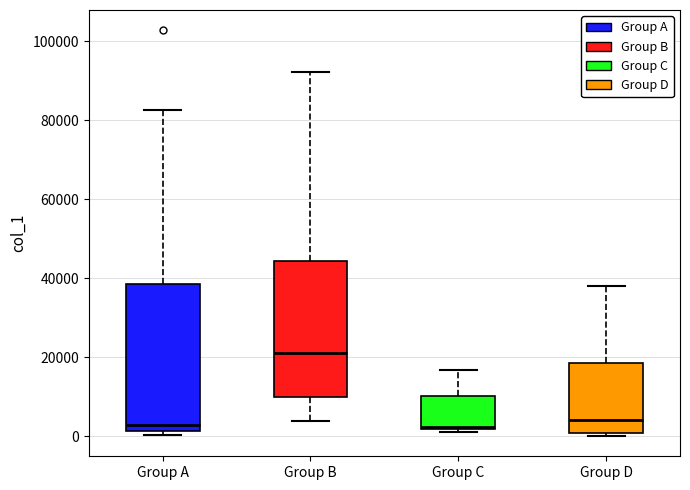

Reading left to right, transcribe this box plot: for each box, give where its median line is, the range the box spans, and where its two whiskers end, as read against the y-axis. The values are not printed on the chart, so give them approximately, as read against the axis.

Group A: median 2000 (just above the box's lower edge), box 2000 to 38000, whiskers 0 to 82000
Group B: median 22000, box 10000 to 44000, whiskers 4000 to 92000
Group C: median 2000 (just above the box's lower edge), box 2000 to 10000, whiskers 2000 (just below the box's lower edge) to 16000
Group D: median 4000, box 0 to 18000, whiskers 0 (just below the box's lower edge) to 38000